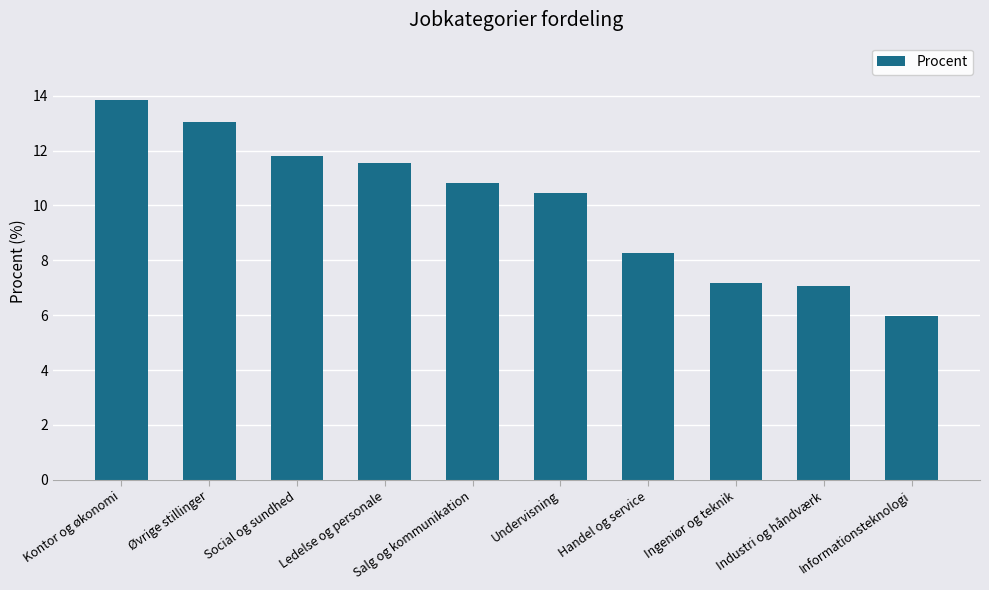

The value at Social og sundhed is 4.4. True or false?

False